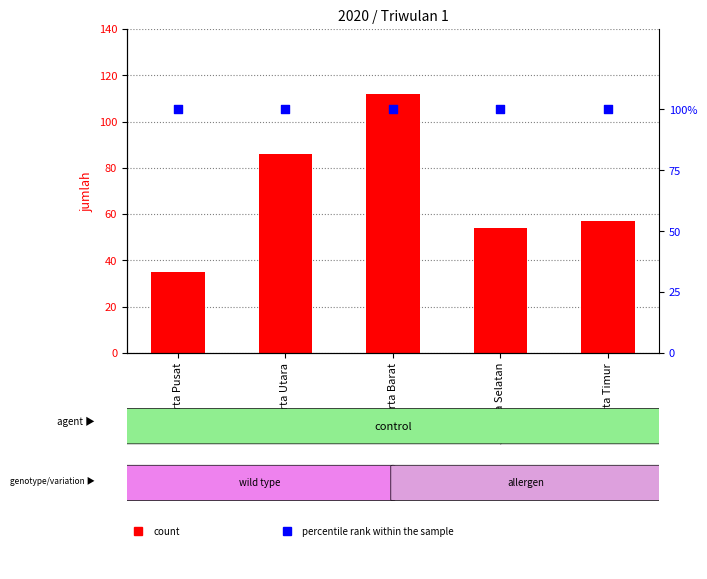

At how many categories does at least one series exceed 80?

5